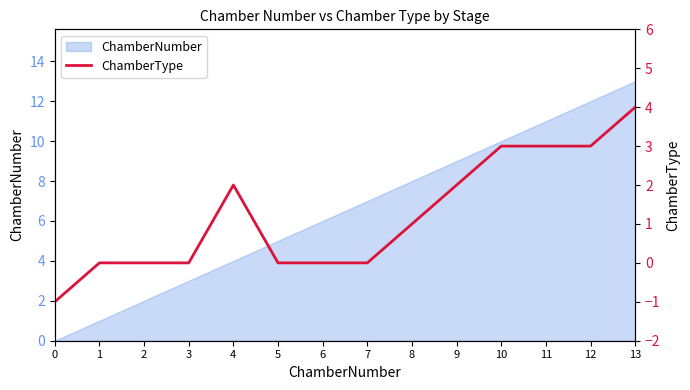

The value of ChamberNumber at 5 is 1. True or false?

False